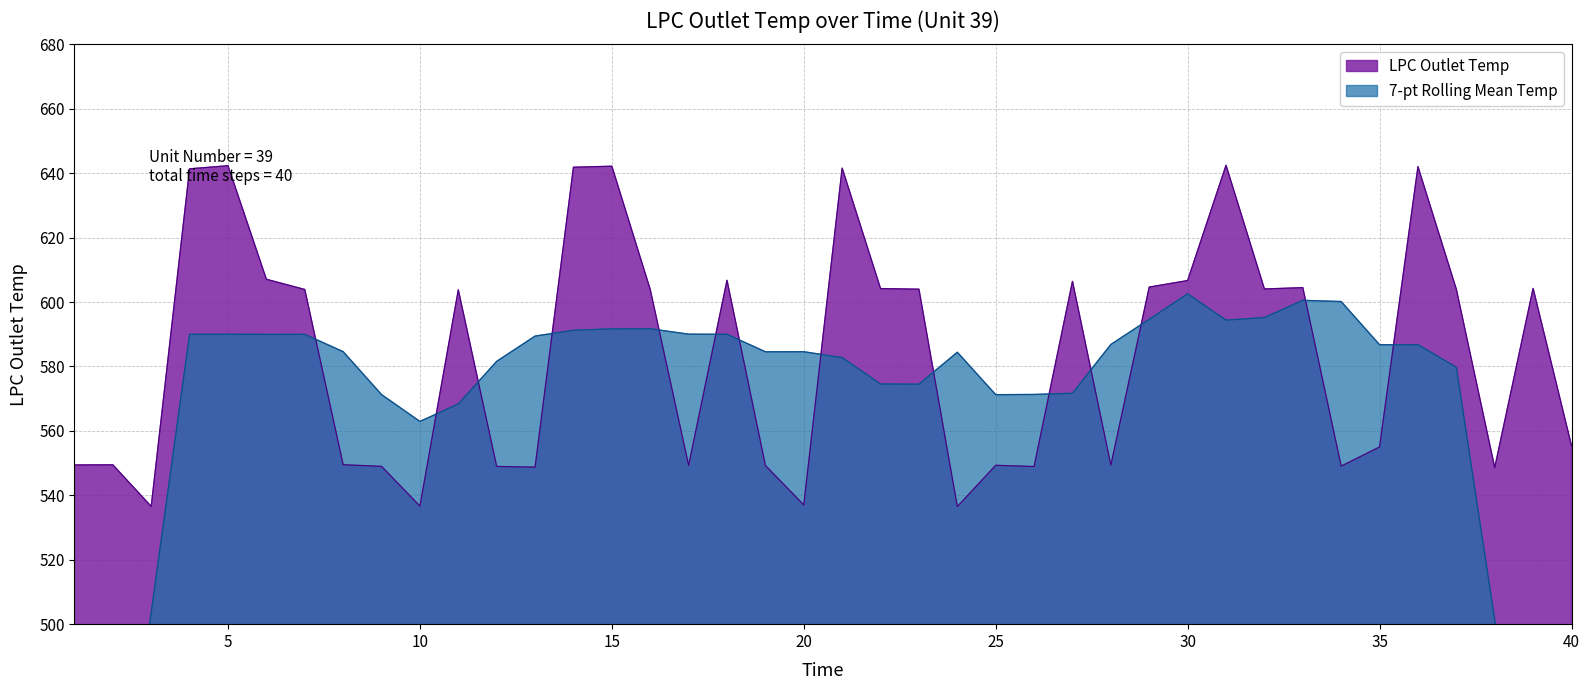

What is the change in value from 12 to 15?

+93.2